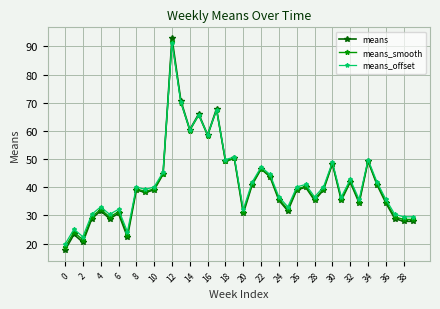

What is the value of the means_offset point at the 34th from the left?

35.7